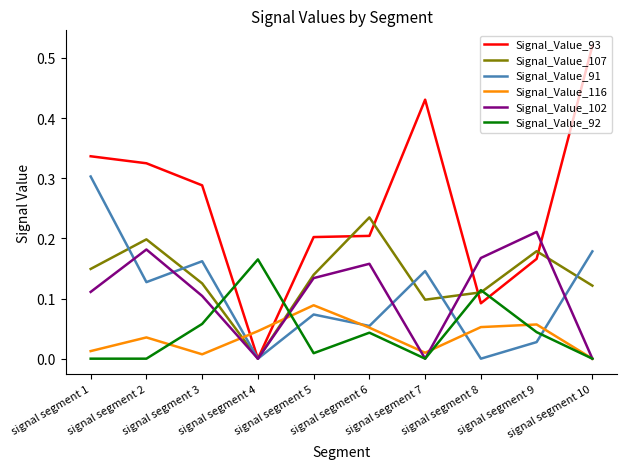

Rank the series by their maximum value, from lowest to highest.

Signal_Value_116, Signal_Value_92, Signal_Value_102, Signal_Value_107, Signal_Value_91, Signal_Value_93